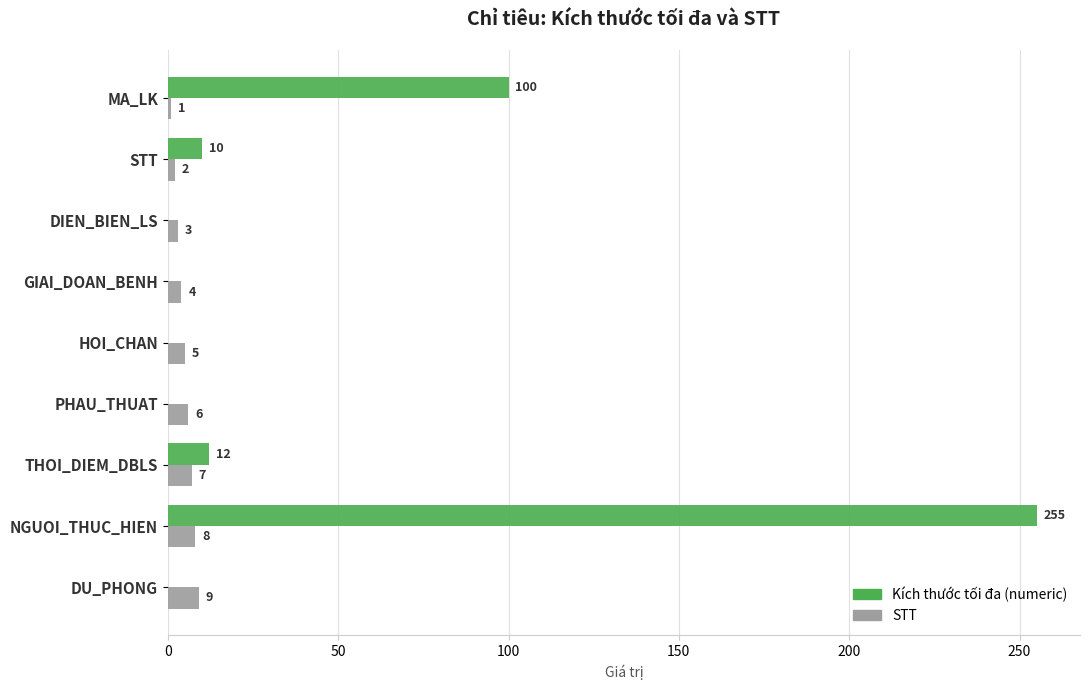

At which category is the sum across all series the highest?

NGUOI_THUC_HIEN